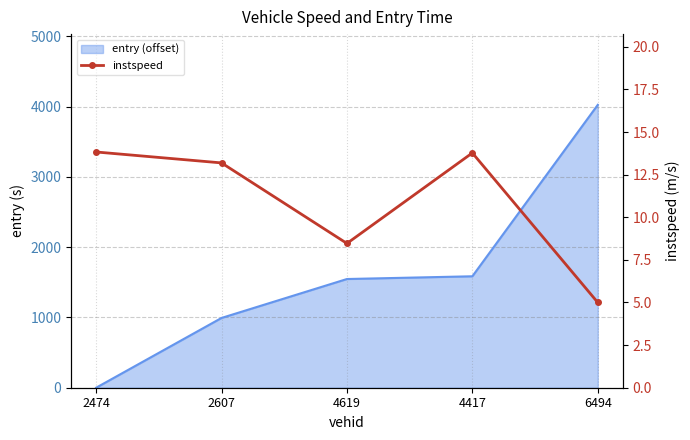

The value at 4619 is 8.5. True or false?

True